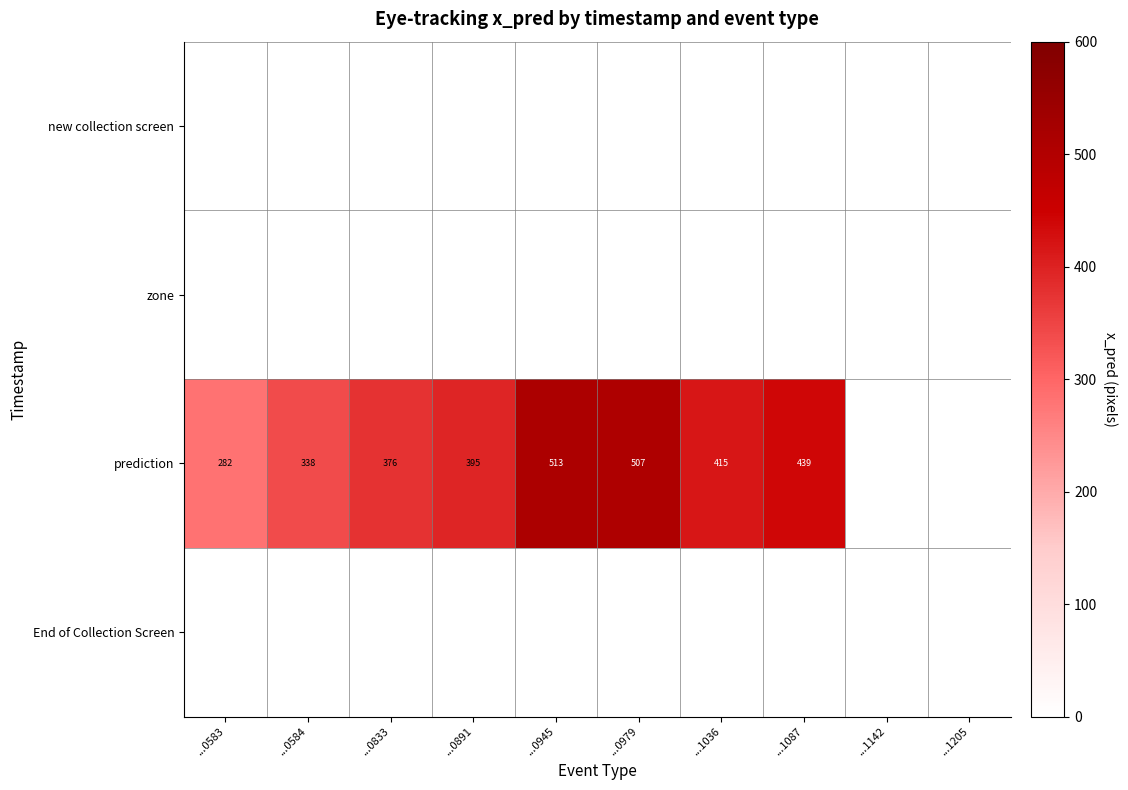

What is the maximum value shown in the chart?

512.7